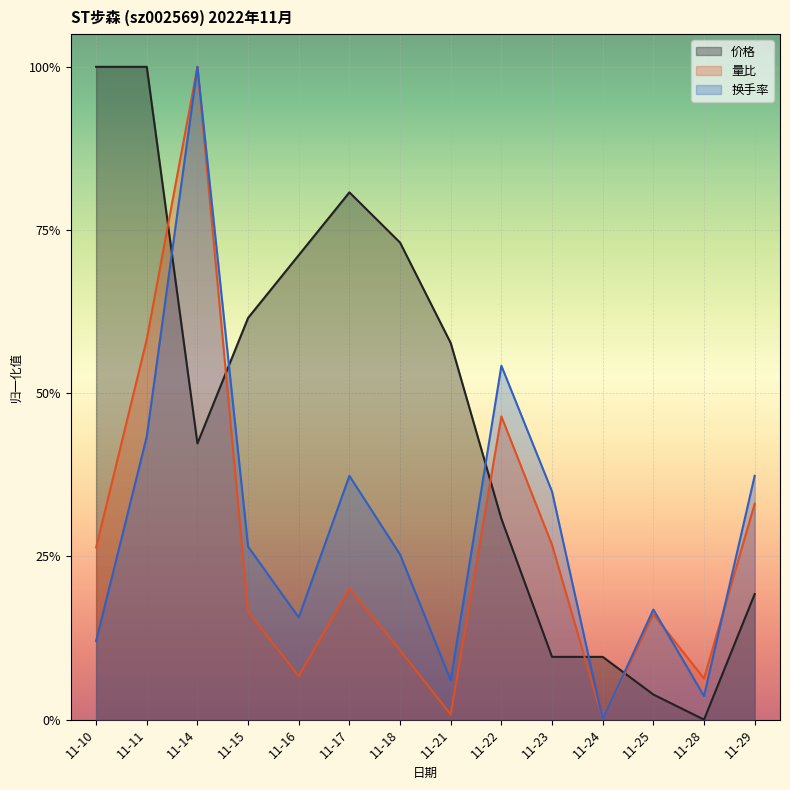

Does the chart display data point markers on the line(s)?

No